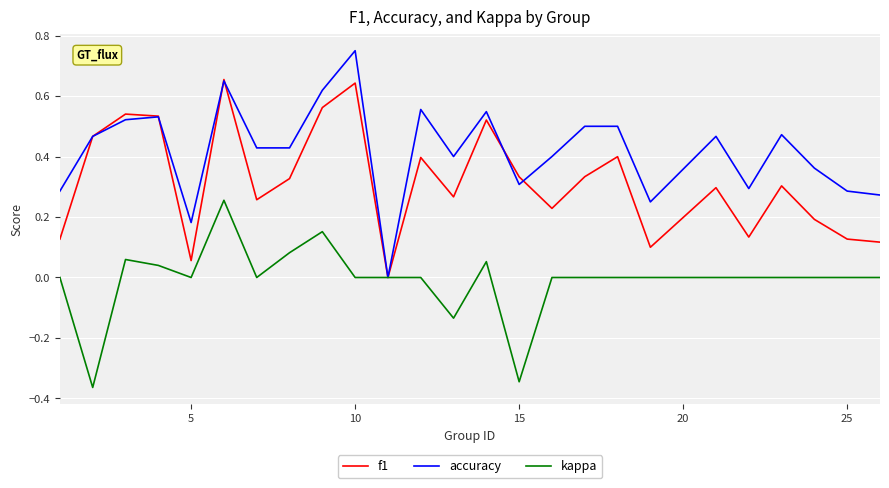

Rank the series by their maximum value, from lowest to highest.

kappa, f1, accuracy